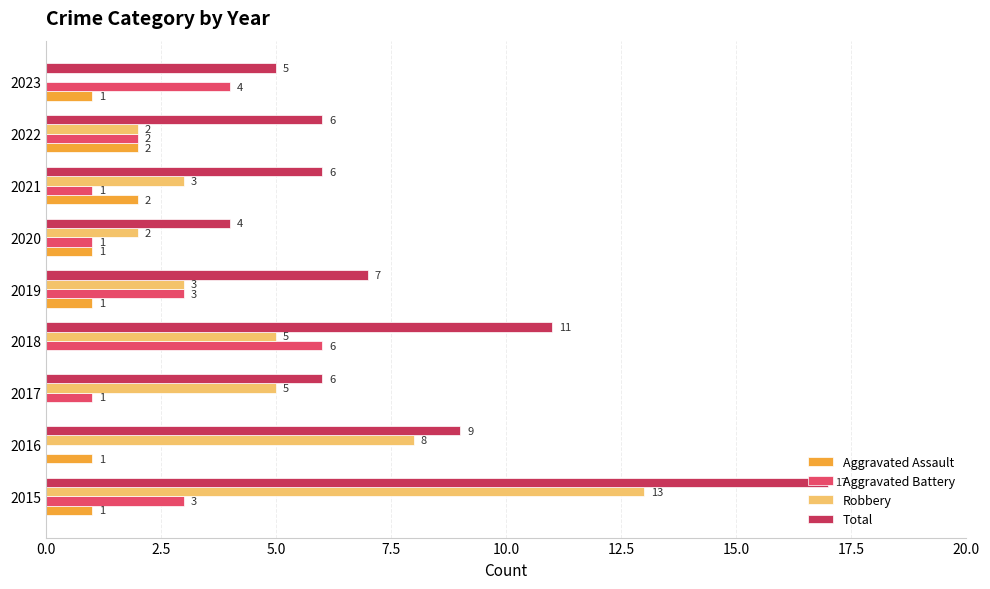

Which series has the largest total across all categories?

Total